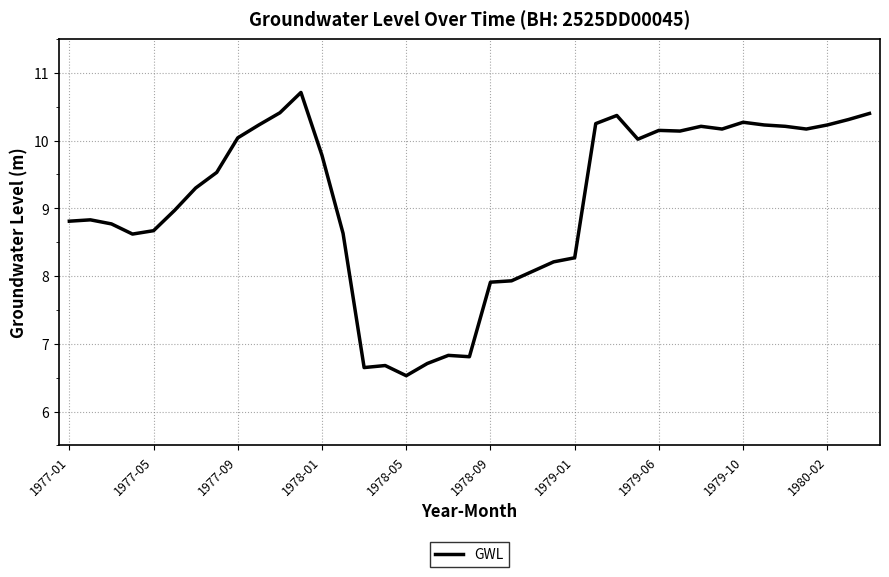

What is the difference between the maximum and minimum values?

4.2